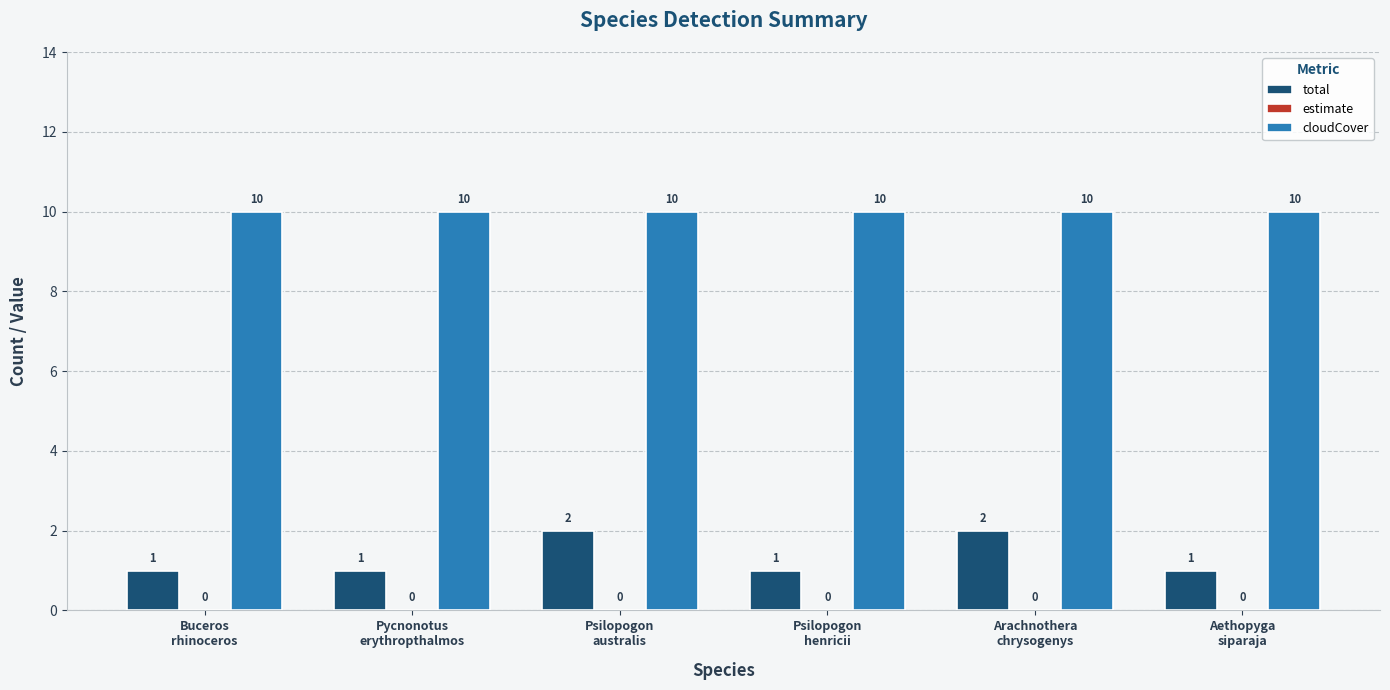

What is the maximum value shown in the chart?

10